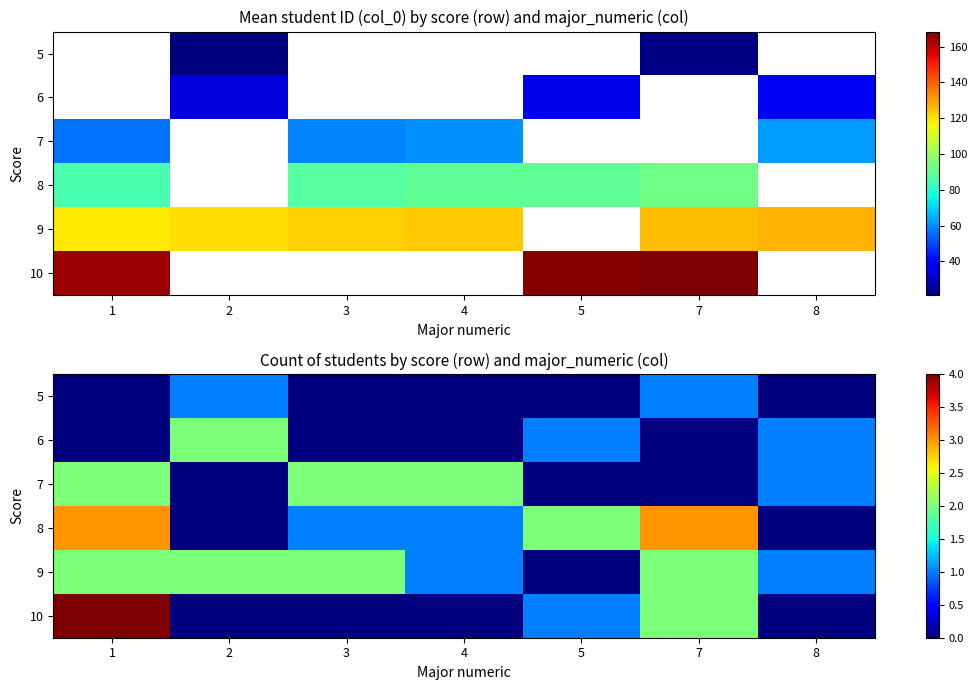

Rank the series by their maximum value, from highest to lowest.

10, 8, 6, 7, 9, 5